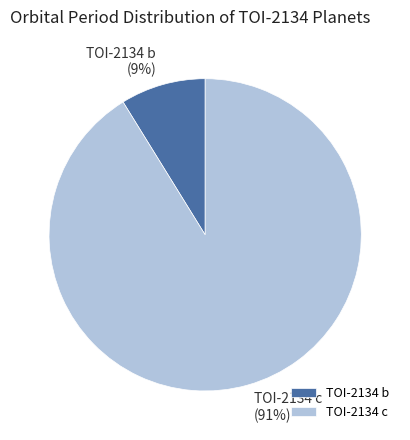

True or false: TOI-2134 c accounts for 97% of the total.

False